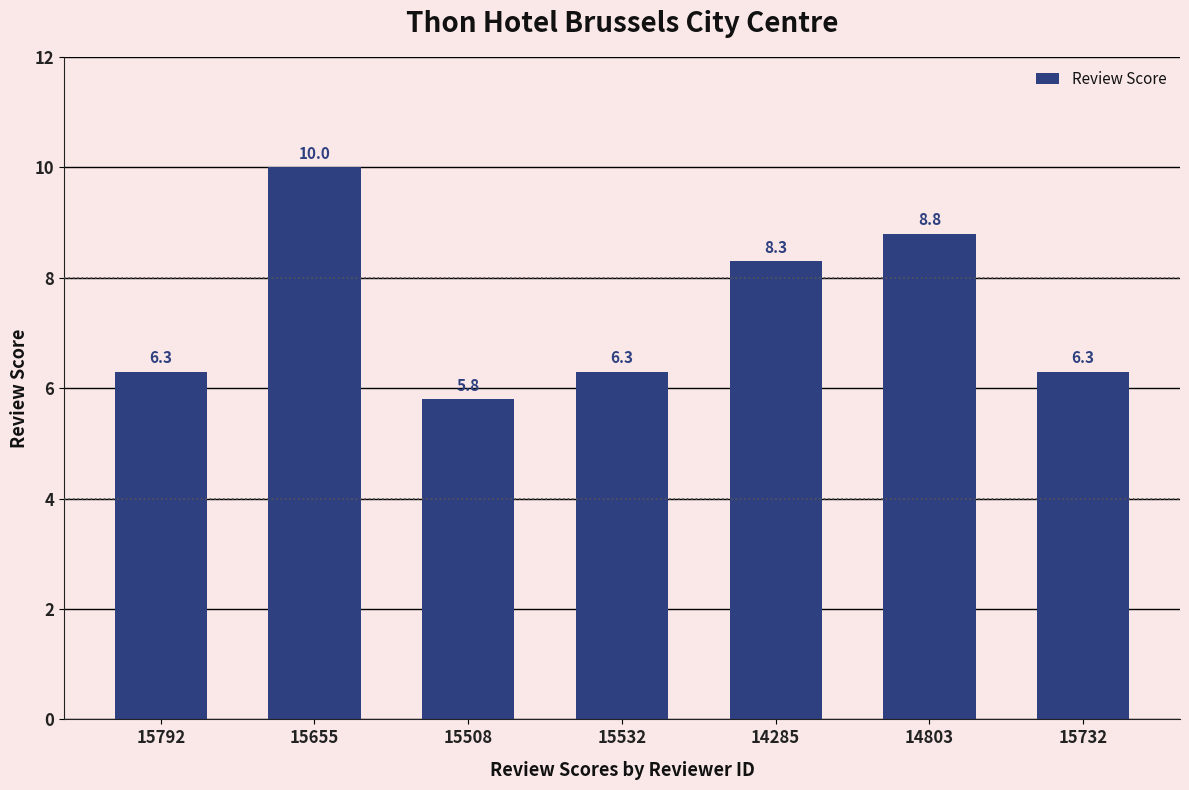

What is the value of the 3rd bar from the left?

5.8